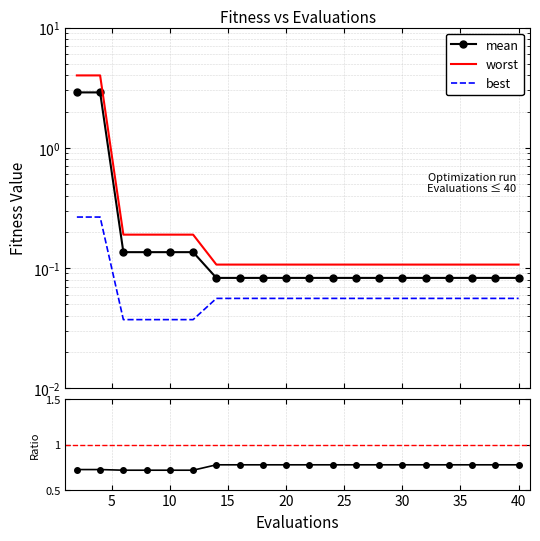

Where is worst nearest to the value 2?

10